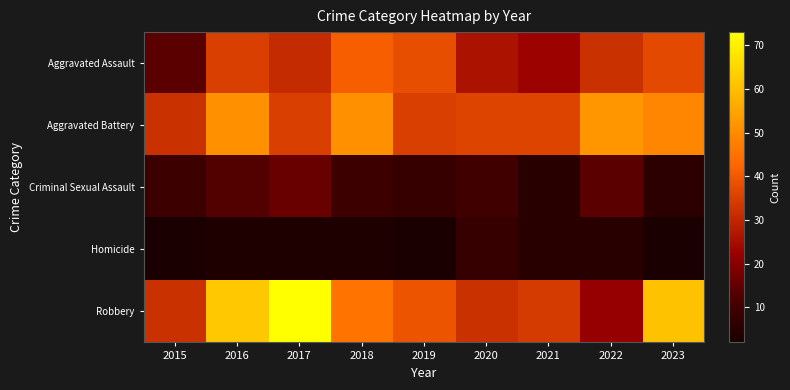

Reading left to right, transcribe all the data shown in this chart.

Aggravated Assault: 2015=14	2016=35	2017=31	2018=41	2019=38	2020=26	2021=23	2022=32	2023=37
Aggravated Battery: 2015=32	2016=51	2017=35	2018=51	2019=35	2020=36	2021=36	2022=52	2023=49
Criminal Sexual Assault: 2015=9	2016=13	2017=16	2018=9	2019=8	2020=10	2021=5	2022=14	2023=6
Homicide: 2015=2	2016=3	2017=3	2018=3	2019=2	2020=8	2021=5	2022=5	2023=2
Robbery: 2015=32	2016=62	2017=73	2018=45	2019=39	2020=32	2021=34	2022=22	2023=61